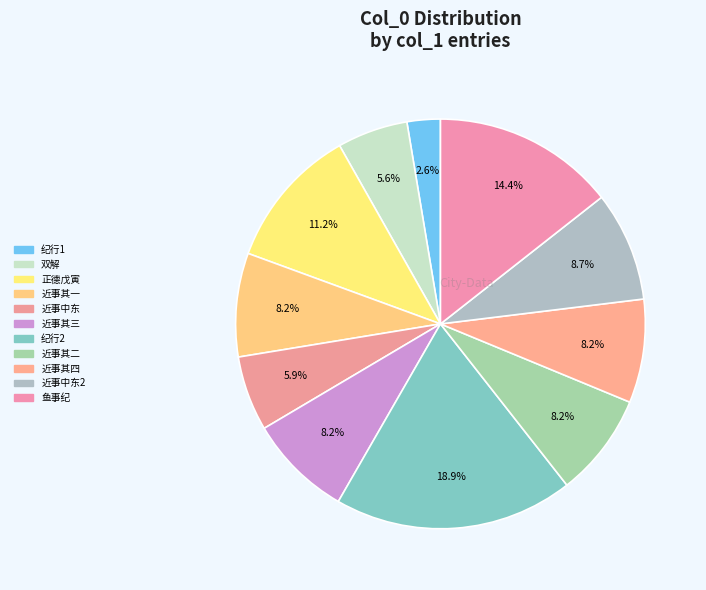

Count the number of slices in the pie.

11